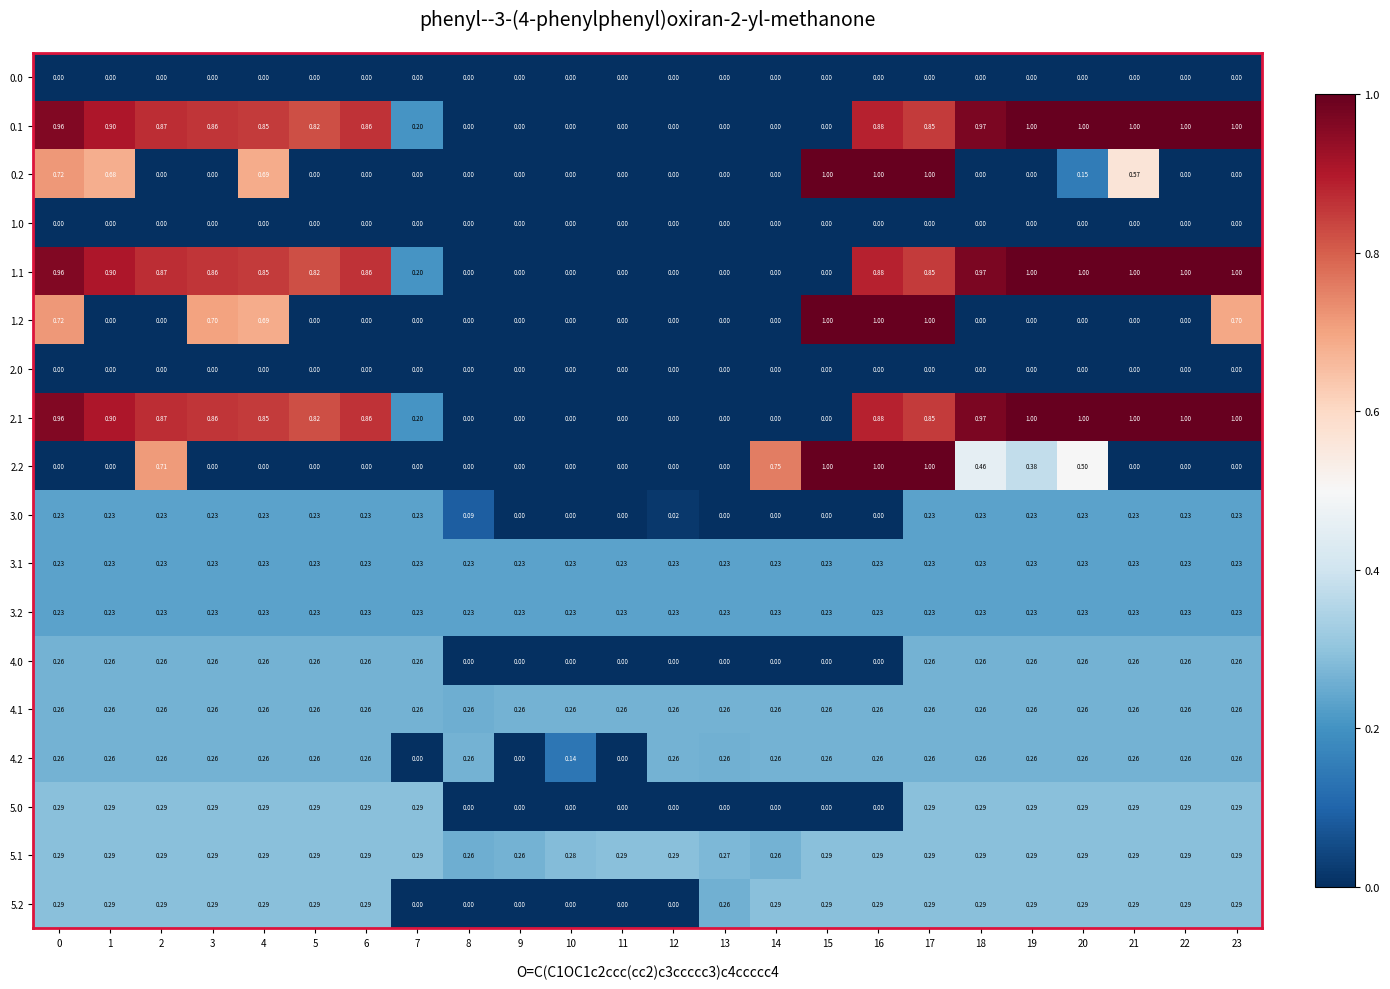

Is the value of 5.1 at 4 greater than the value of 5.2 at 9?

Yes